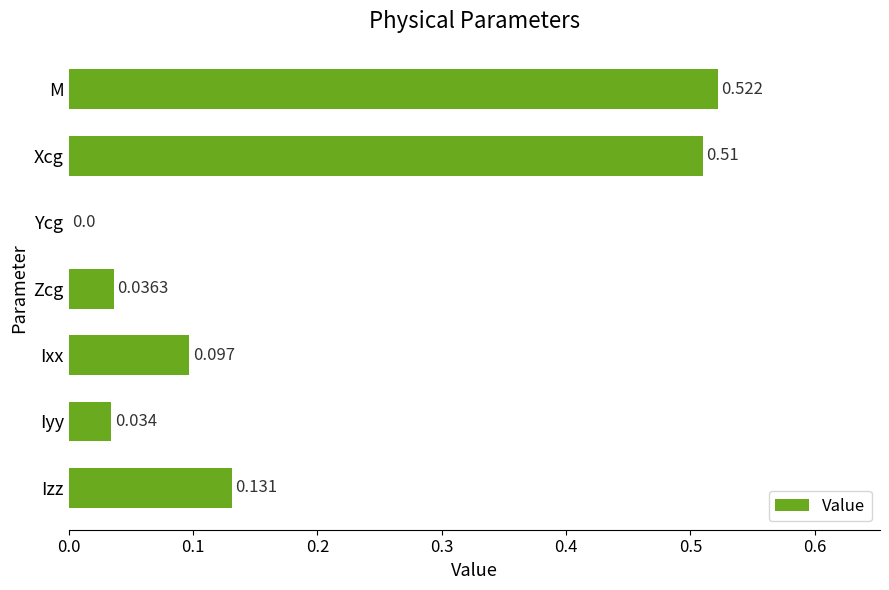

Between Izz and Iyy, which is larger?

Izz